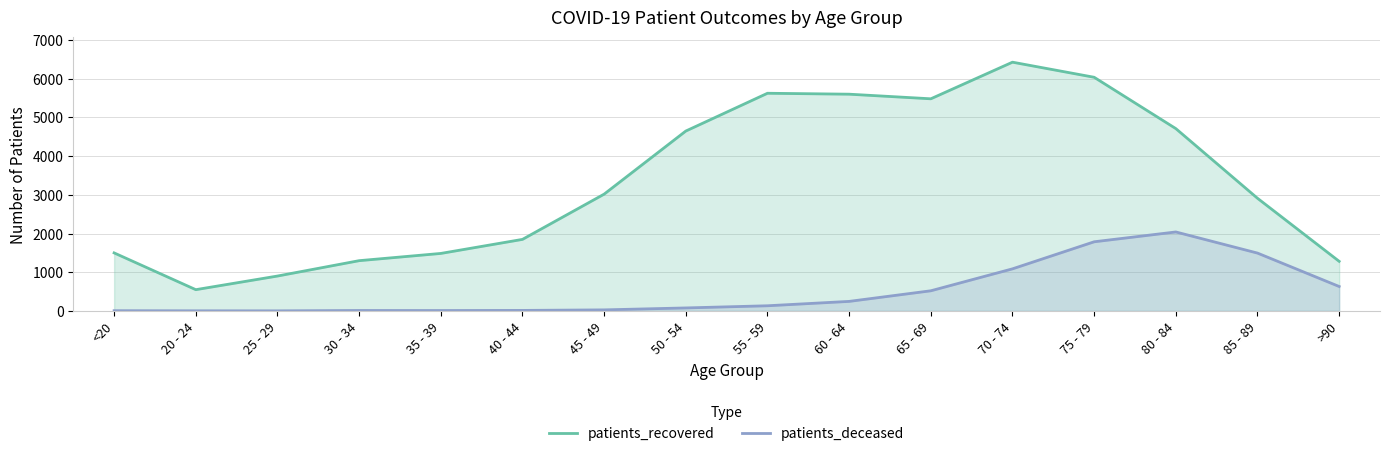

What is the difference between the maximum and minimum values in the patients_recovered series?

5877